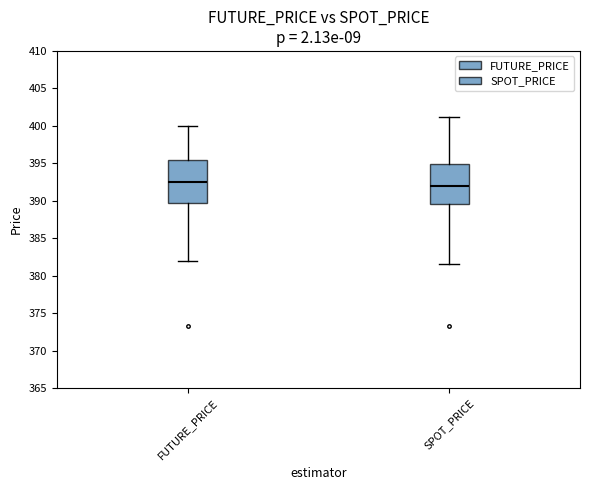

Reading left to right, read every box against the y-axis: the position of its median line, the range the box covers, and the ends of its whiskers. The values are not printed on the chart, so give them approximately, as read against the axis.

FUTURE_PRICE: median 392.5, box 389.5 to 395.5, whiskers 382.0 to 400.0
SPOT_PRICE: median 392.0, box 389.5 to 395.0, whiskers 381.5 to 401.0